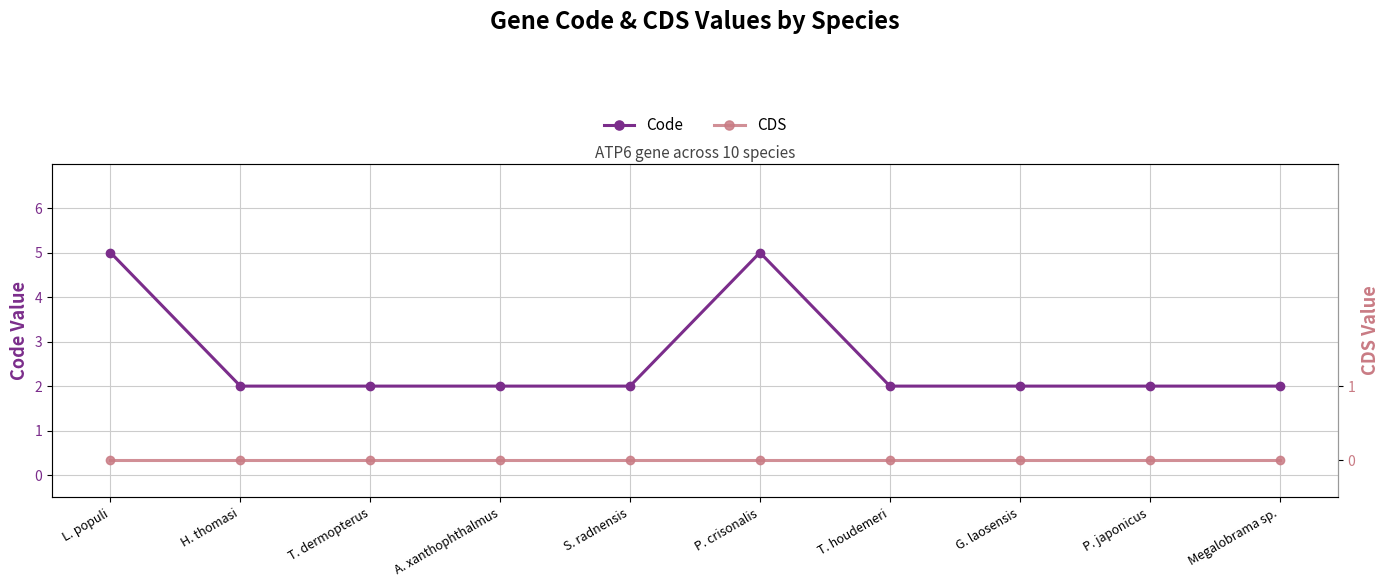

Rank the series at A. xanthophthalmus from lowest to highest value.

CDS, Code